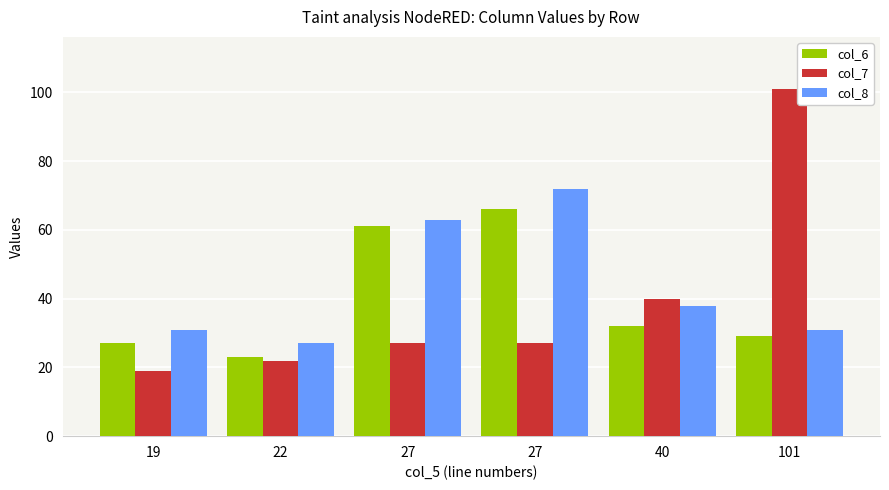

What is the value of the col_6 bar at the 6th from the left?

29